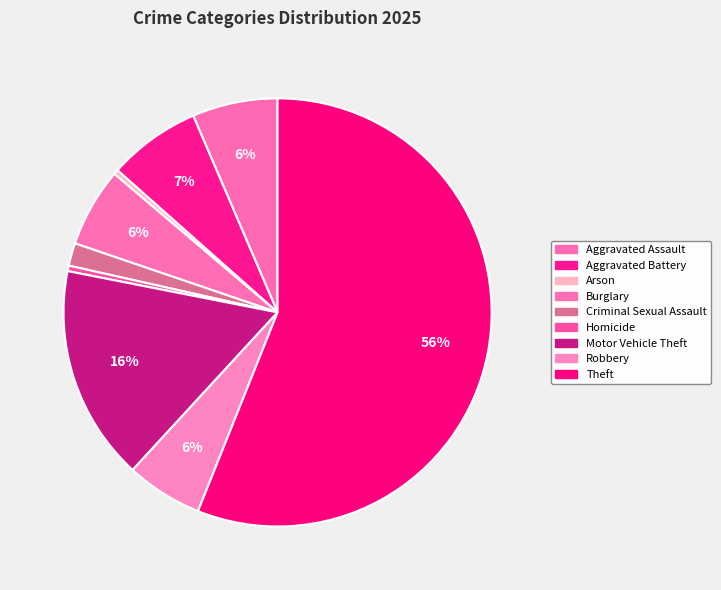

How many slices are in this pie chart?

9